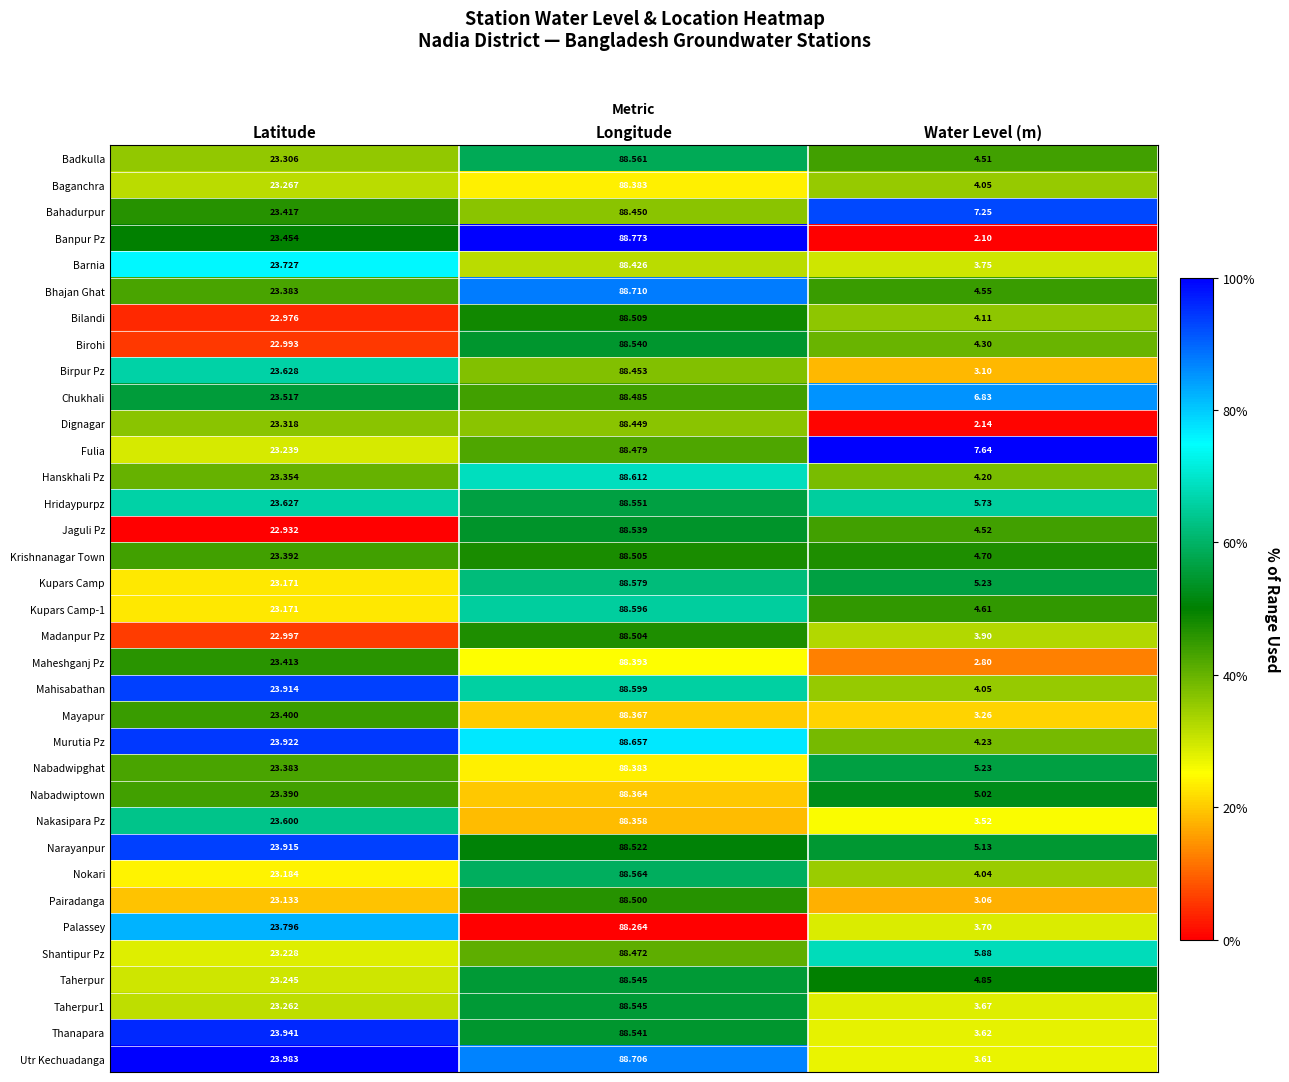

Between Latitude and Water Level (m), which series saw the biggest shift?

Banpur Pz